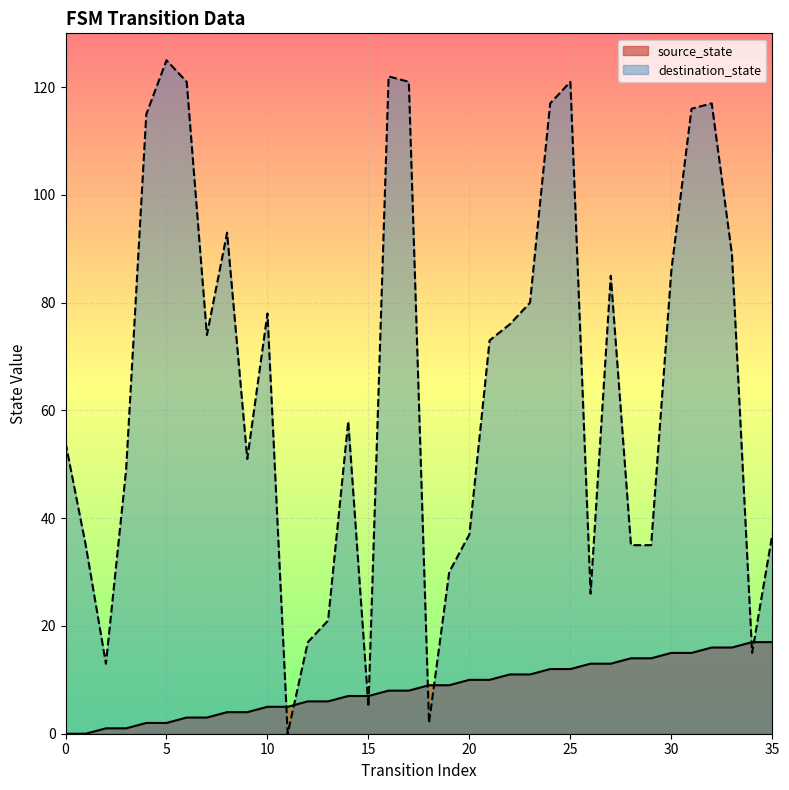

True or false: source_state and destination_state intersect in this chart.

True